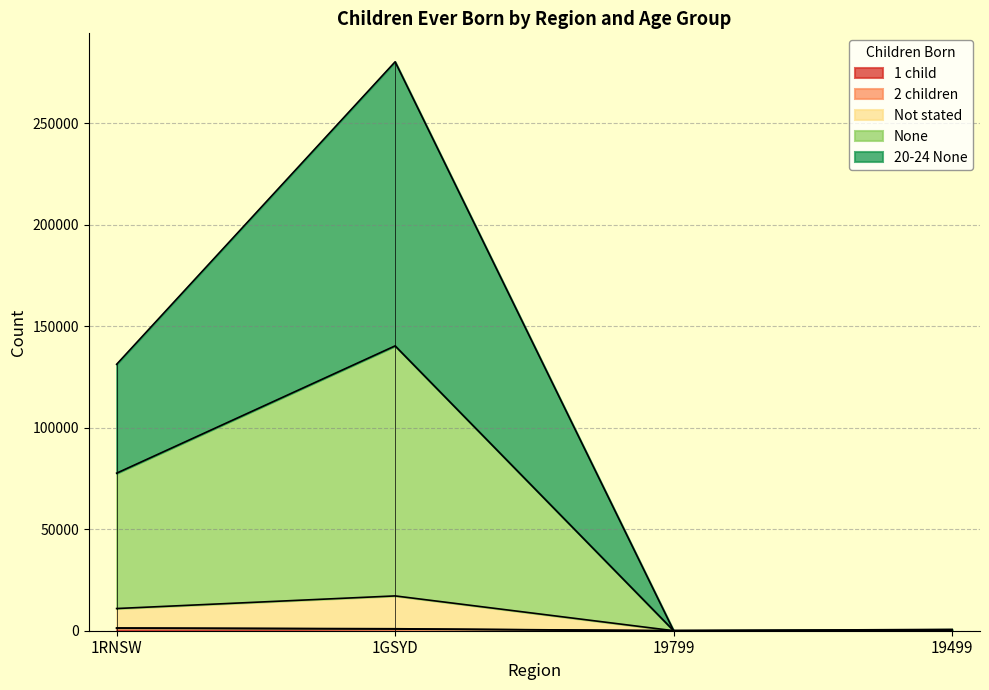

True or false: None has a value of 7 at 19799.

False